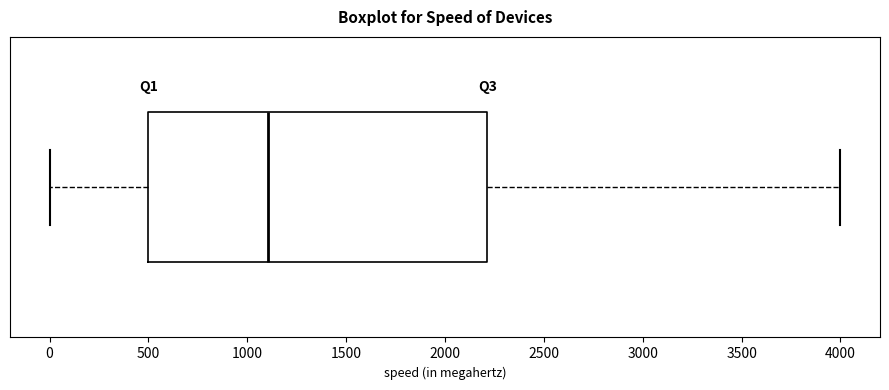

Read this box plot against the x-axis: the position of the median line, the range covered by the box, and the ends of both whiskers. The values are not printed on the chart, so give them approximately, as read against the axis.

median 1100, box 500 to 2200, whiskers 0 to 4000